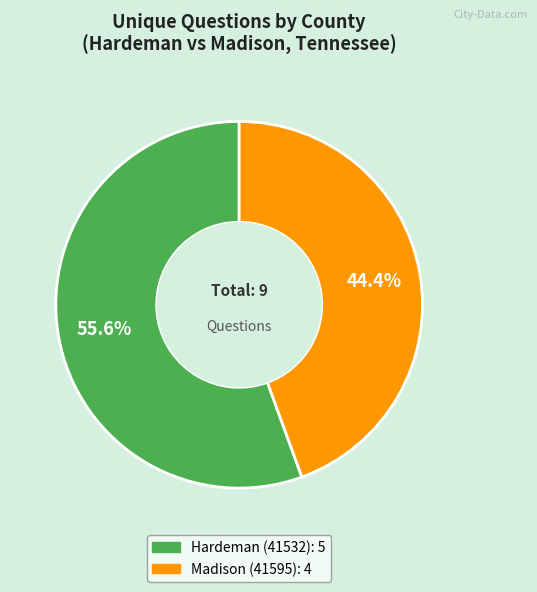

To the nearest percent, what is the difference between the largest and smallest slice percentages?

11%